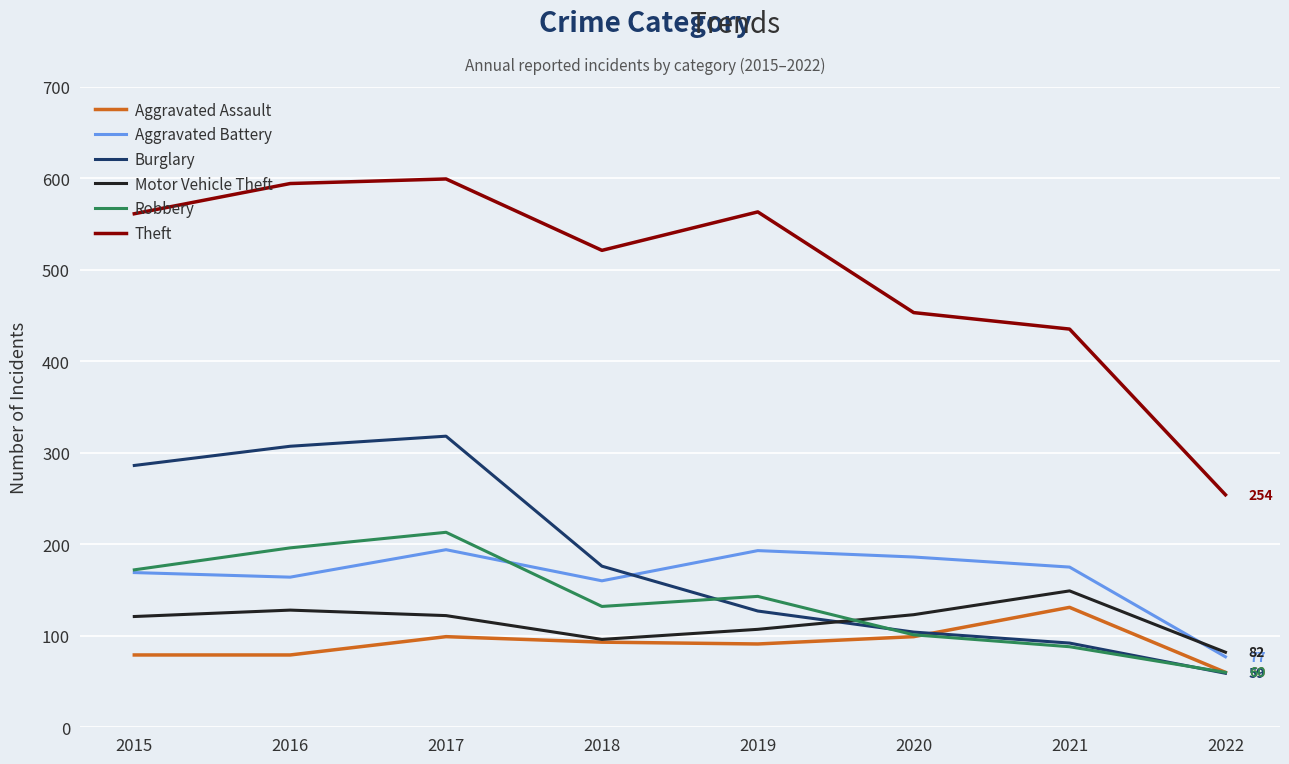

Is it true that Robbery equals 101 at 2020?

True